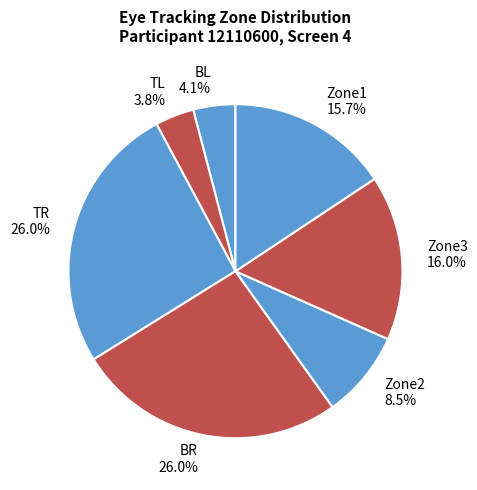

Is BL the majority of the pie?

No